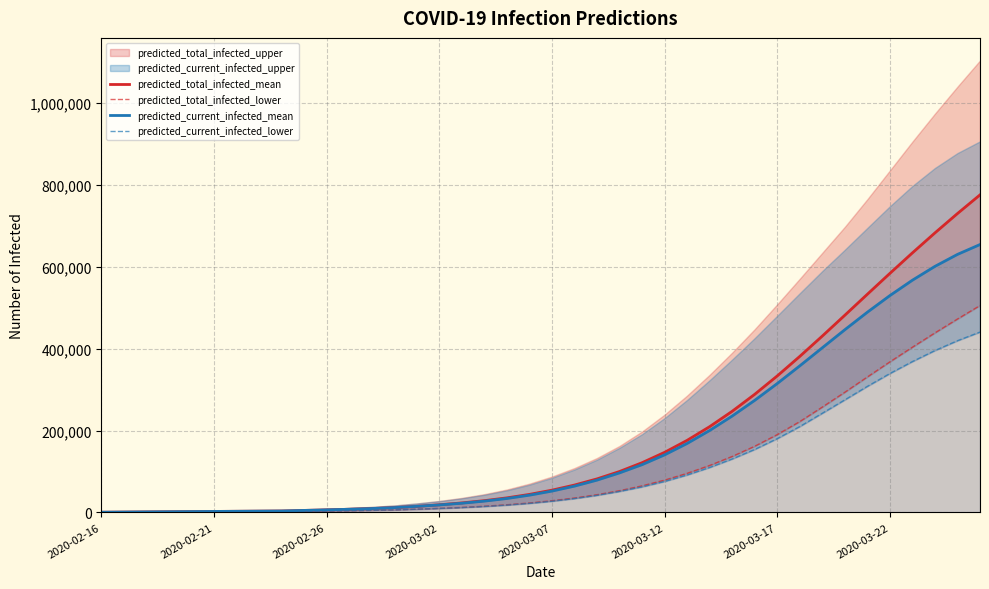

Where is predicted_total_infected_lower nearest to the value 252867?

32